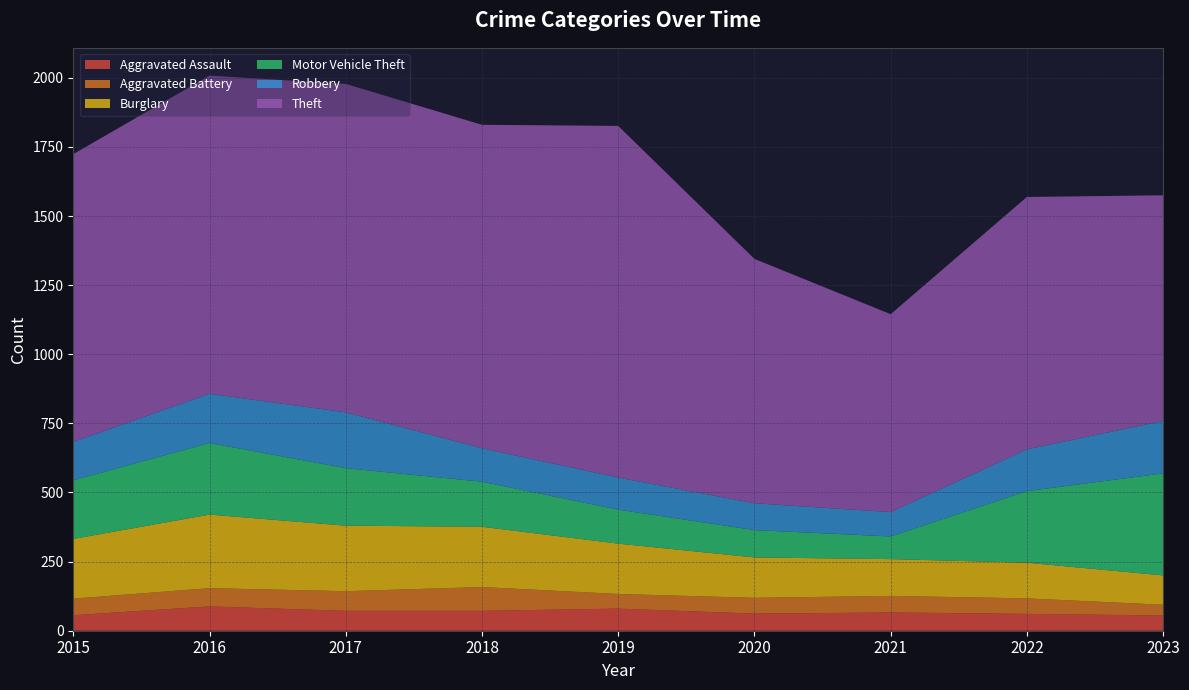

Reading left to right, extract all data points from this chart.

Aggravated Assault: 56	88	72	72	80	62	66	61	55
Aggravated Battery: 60	66	71	86	53	57	60	56	39
Burglary: 216	266	237	218	182	146	133	129	106
Motor Vehicle Theft: 212	259	208	163	123	99	82	259	369
Robbery: 139	178	202	121	116	97	88	151	190
Theft: 1041	1151	1188	1170	1272	884	716	913	816